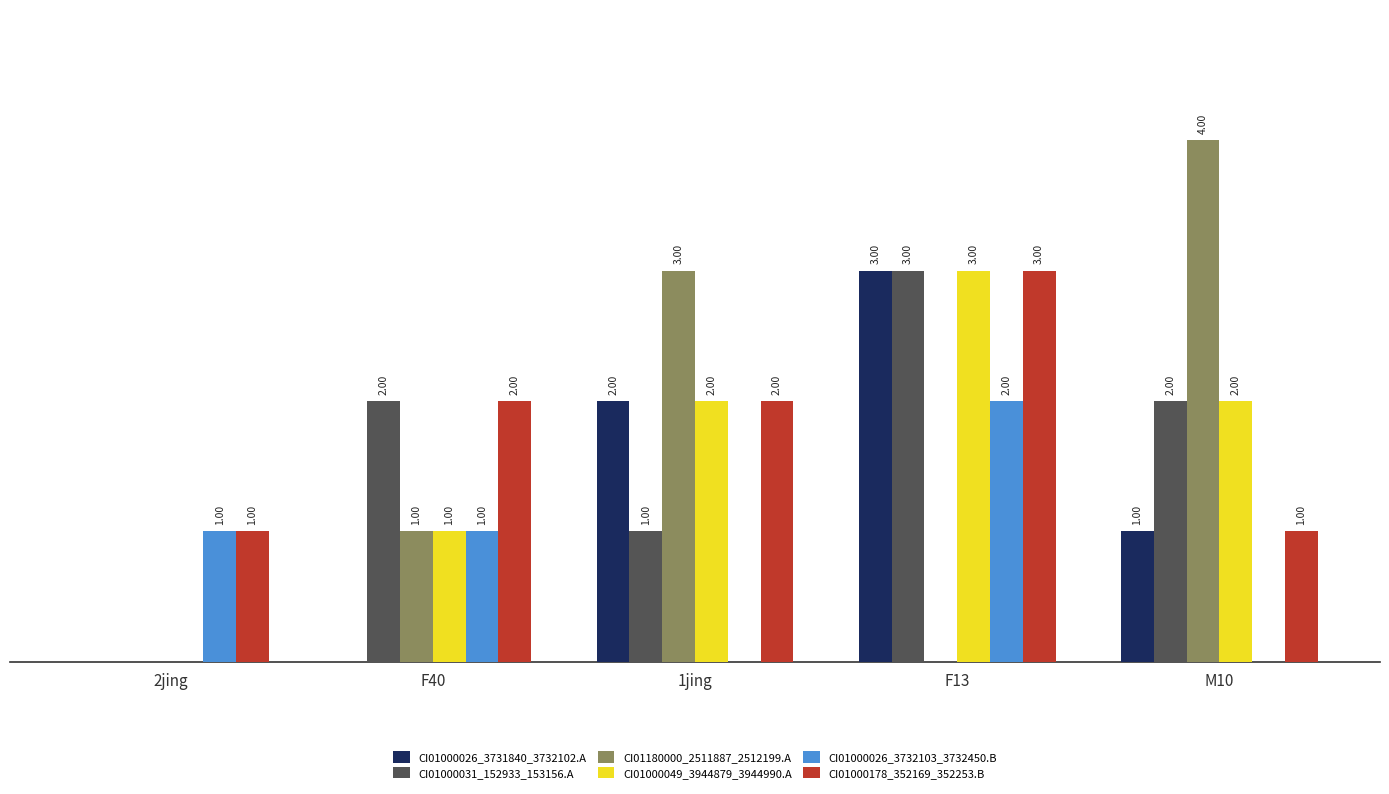

Between 1jing and F13, which series saw the biggest shift?

CI01180000_2511887_2512199.A